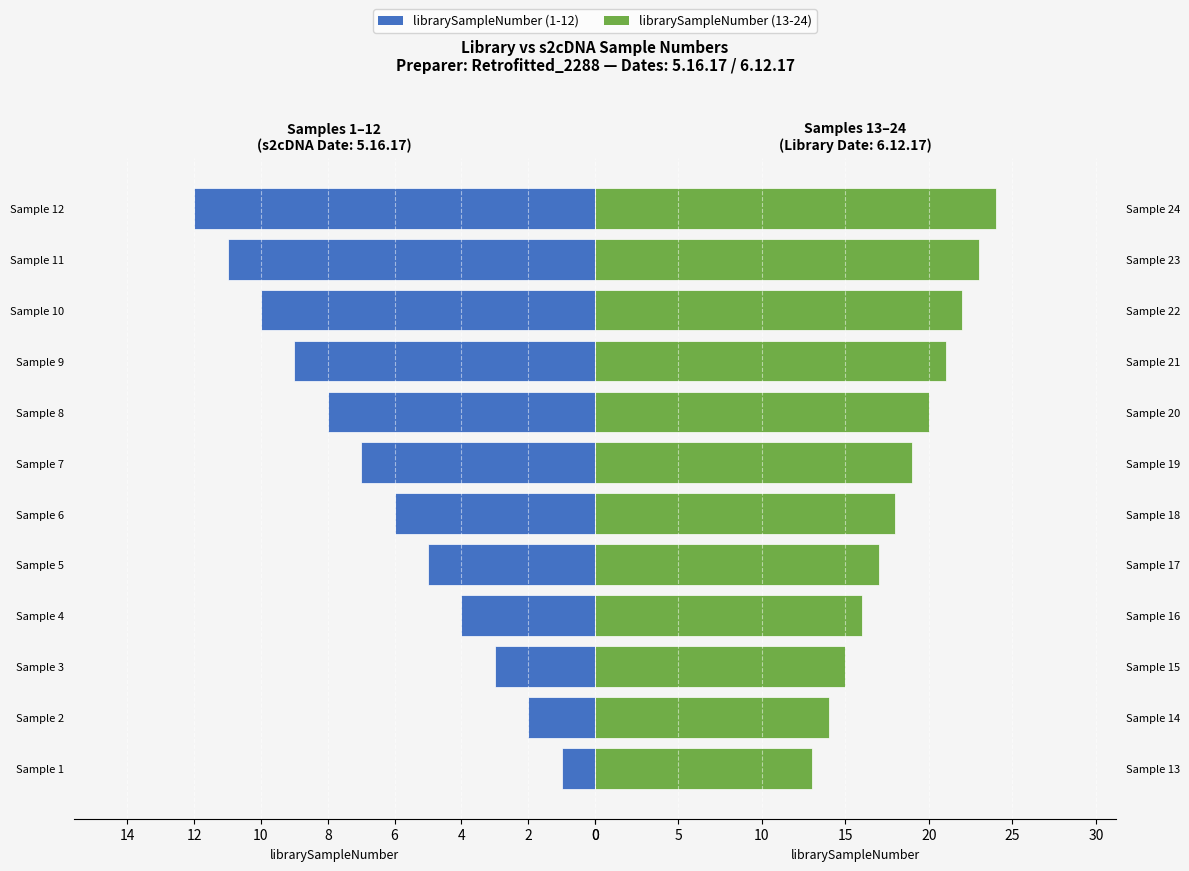

What is the maximum value for librarySampleNumber (13-24)?

24